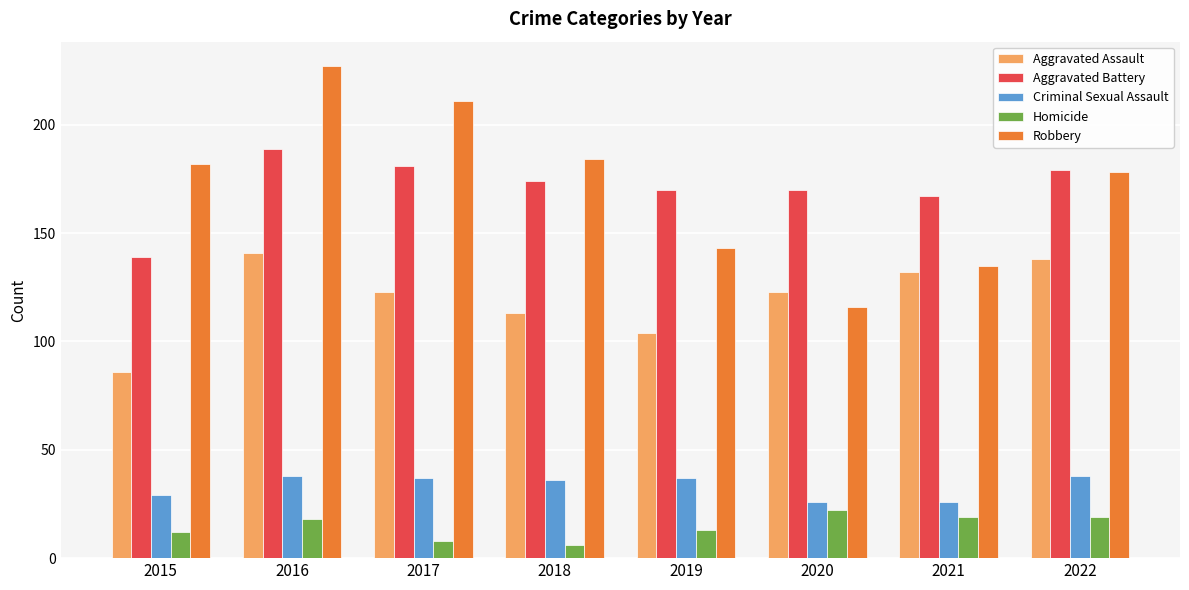

What is the total value across all series at 2019?

467